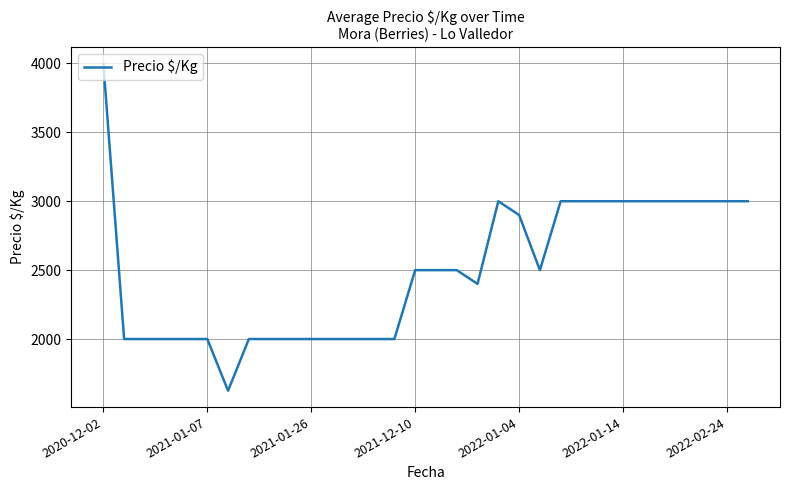

What is the difference between the maximum and minimum values?

2375